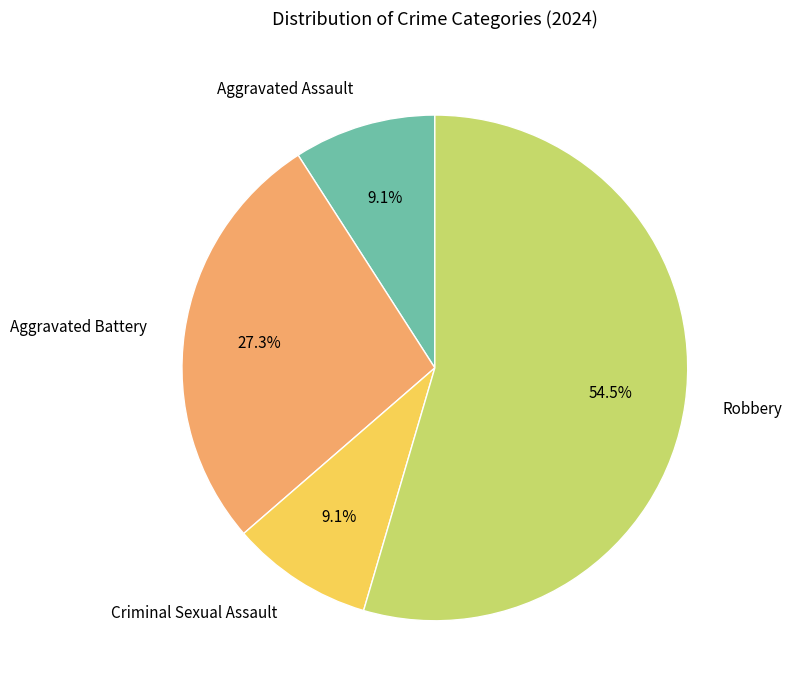

How much of the chart is everything except Criminal Sexual Assault?

90.9%